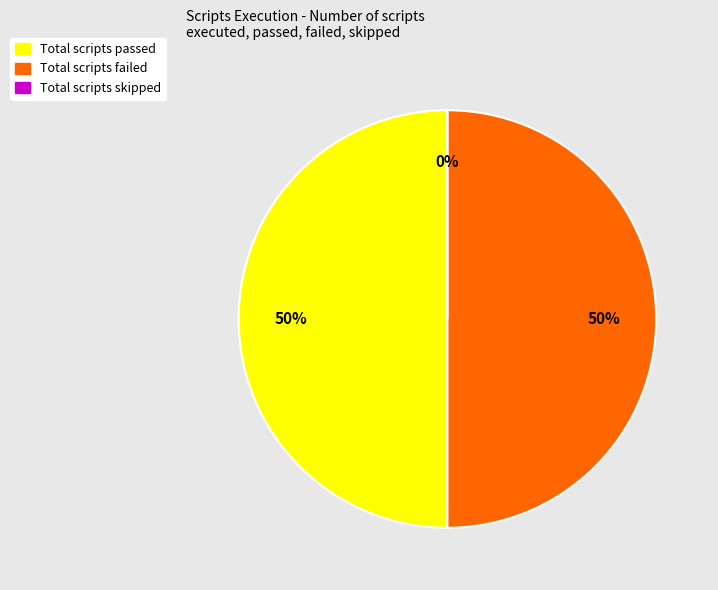

True or false: Total scripts failed accounts for 50% of the total.

True